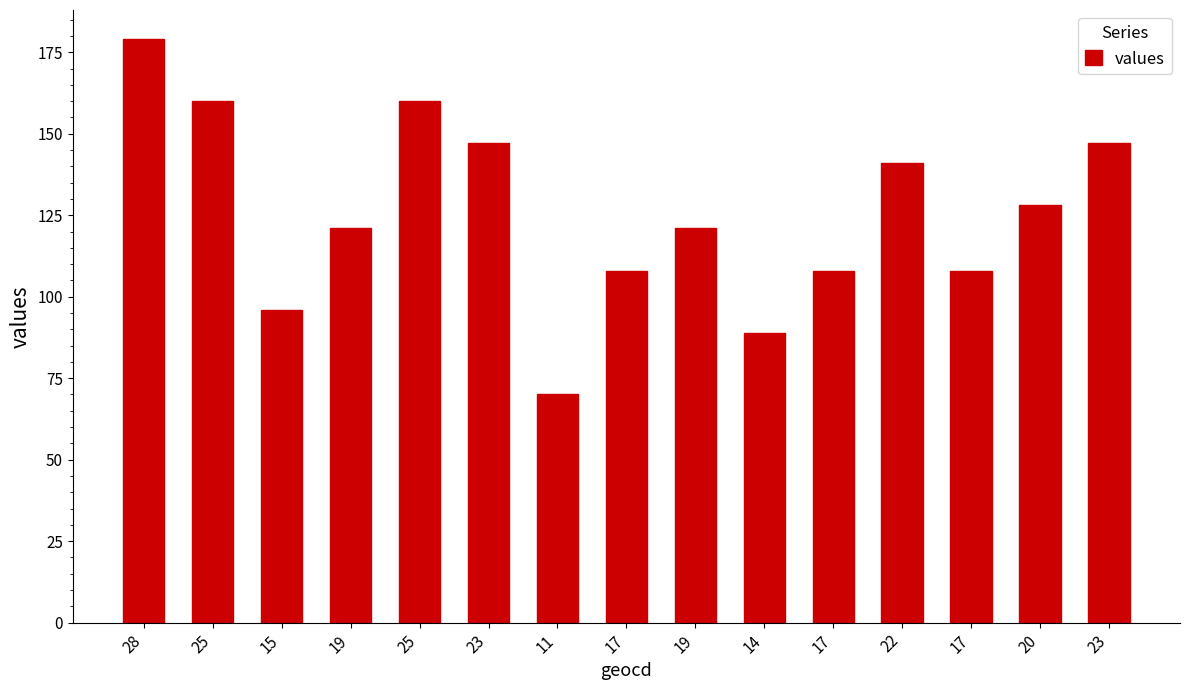

Count the number of data series in this chart.

1